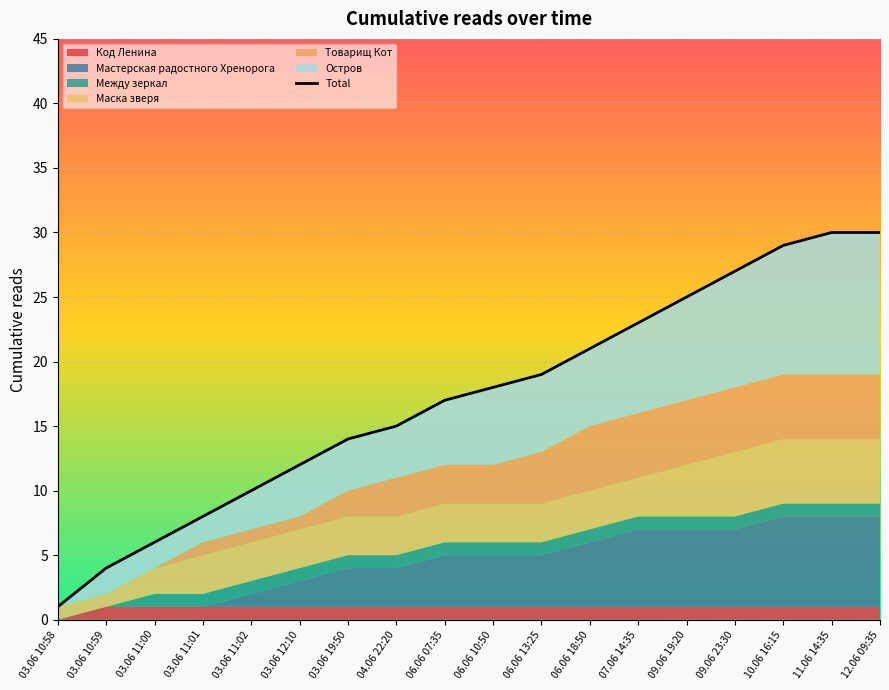

Which label corresponds to the largest value in the chart?

11.06 14:35